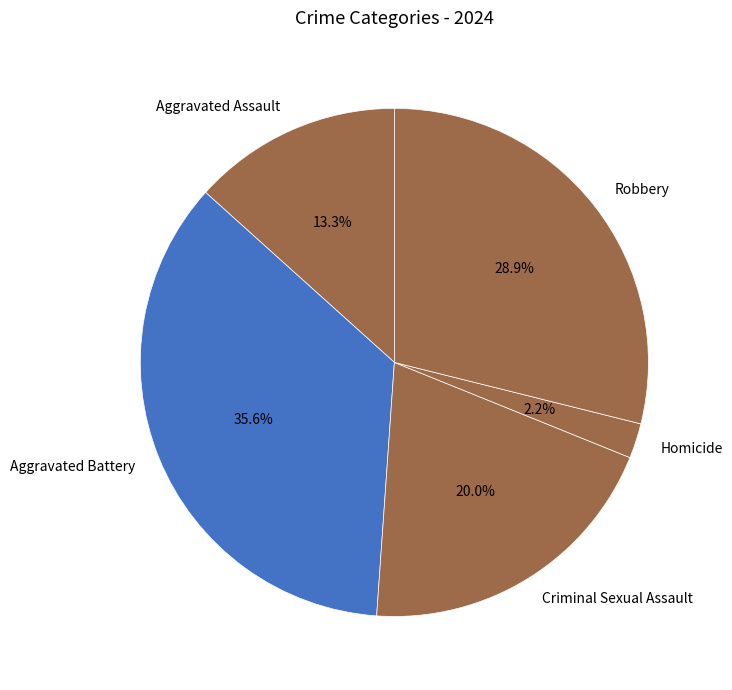

How many segments does this pie chart have?

5